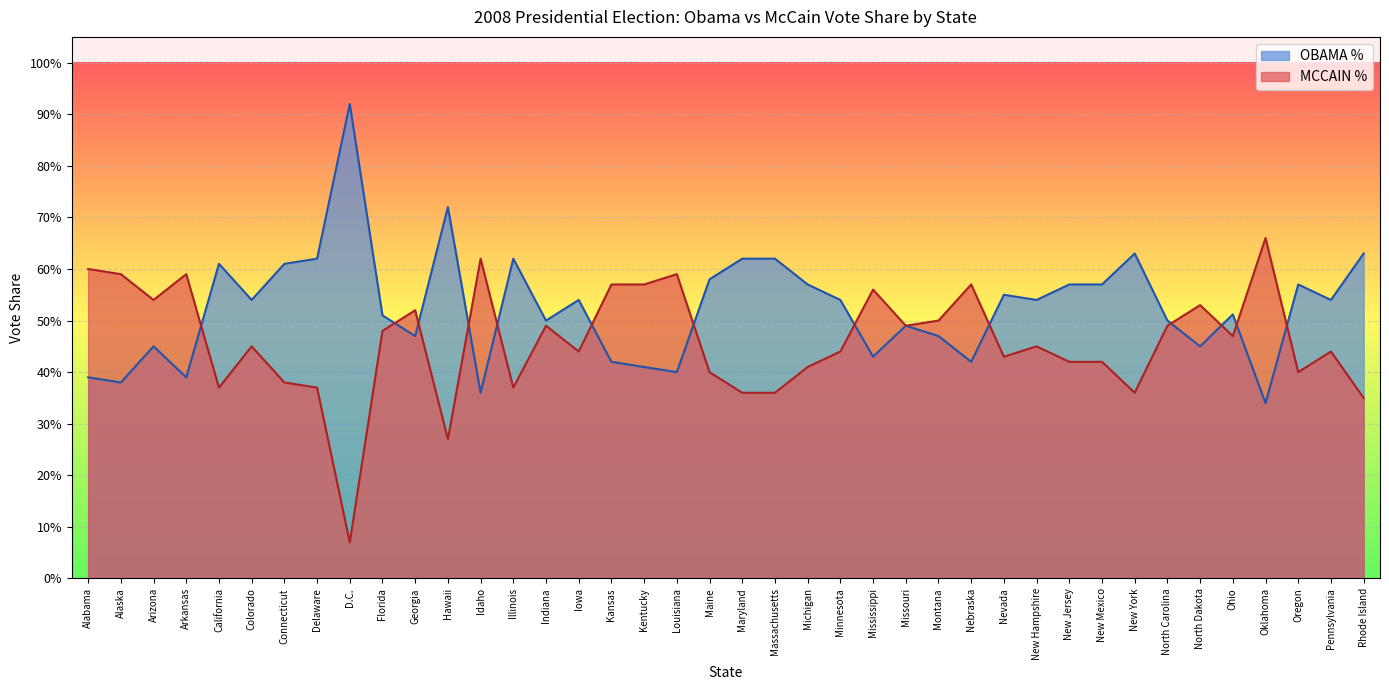

Which series has the widest spread of values?

MCCAIN %